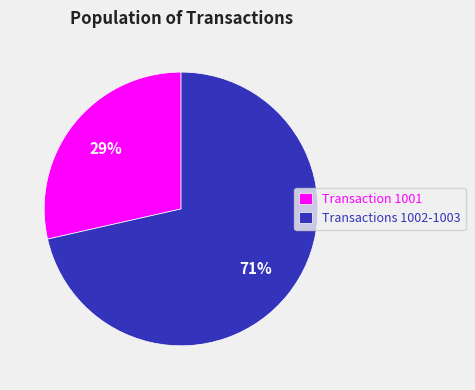

Between Transaction 1001 and Transactions 1002-1003, which is larger?

Transactions 1002-1003